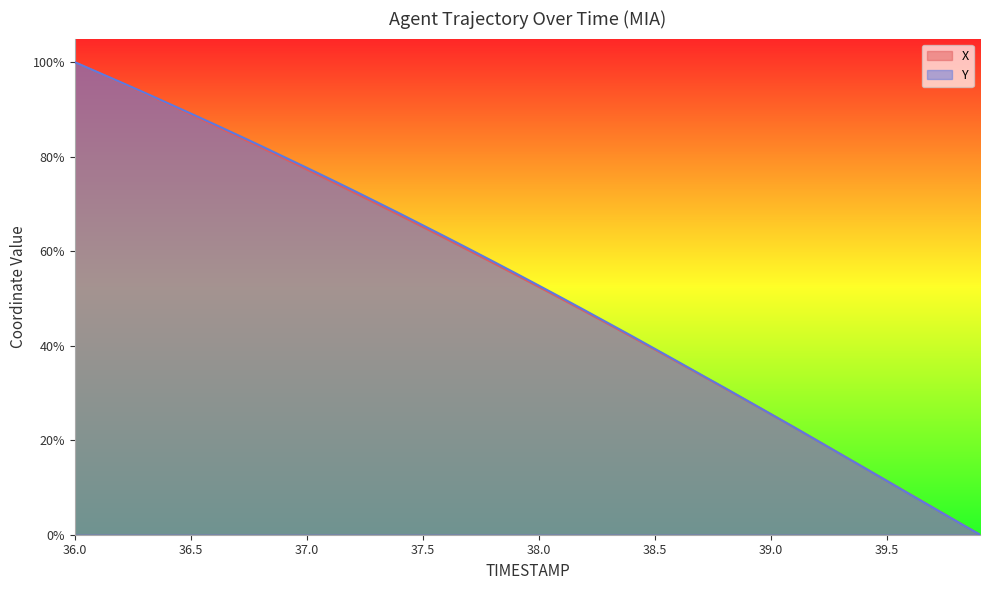

Where is Y nearest to the value 50?

38.1